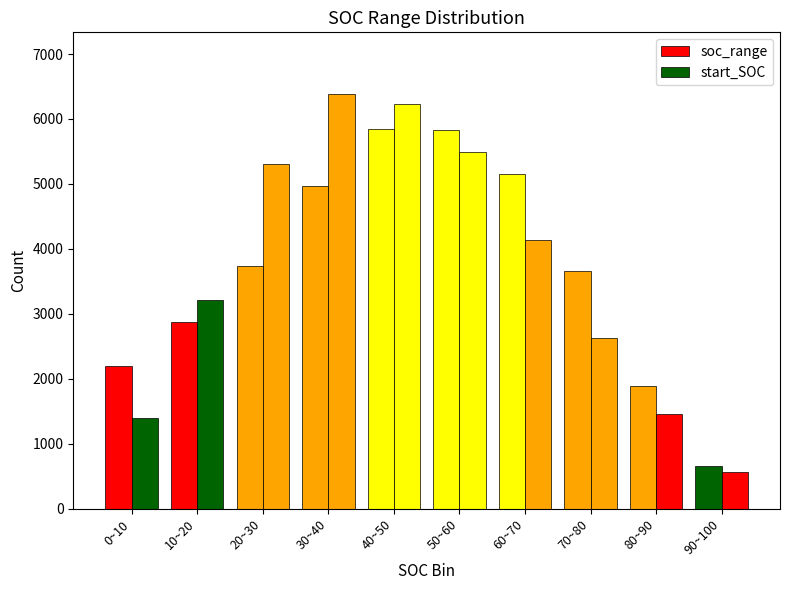

How many groups of bars are there?

10